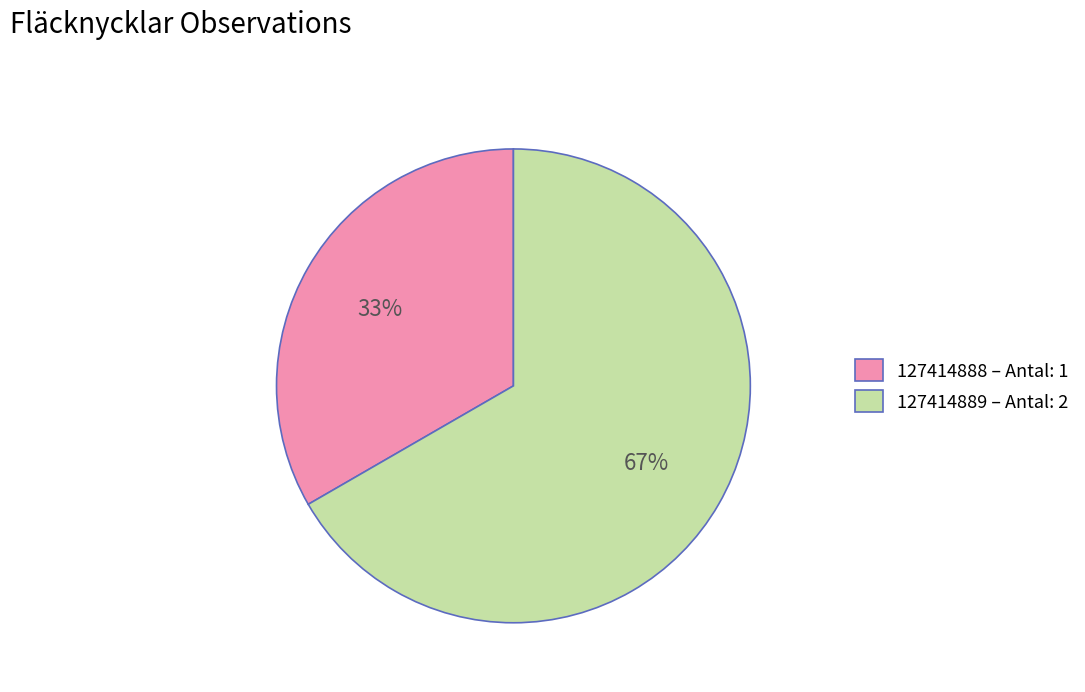

What percentage is the 127414888 – Antal: 1 slice, to the nearest percent?

33%